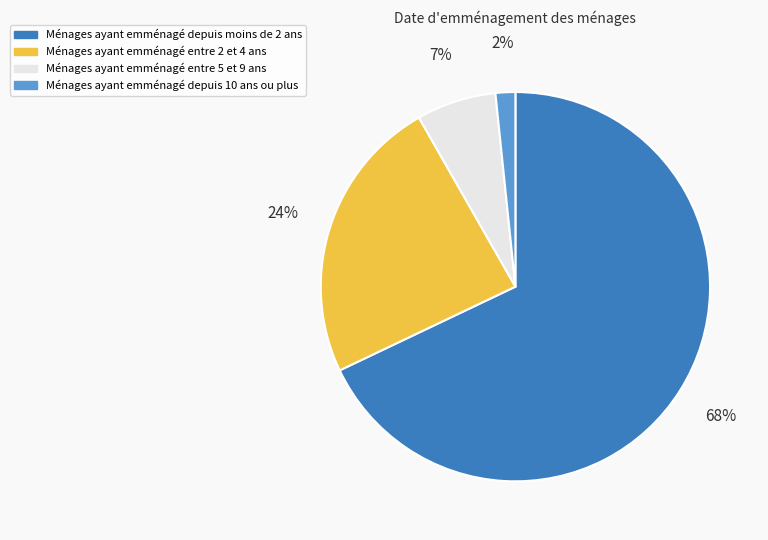

What is the largest slice in the pie chart?

Ménages ayant emménagé depuis moins de 2 ans